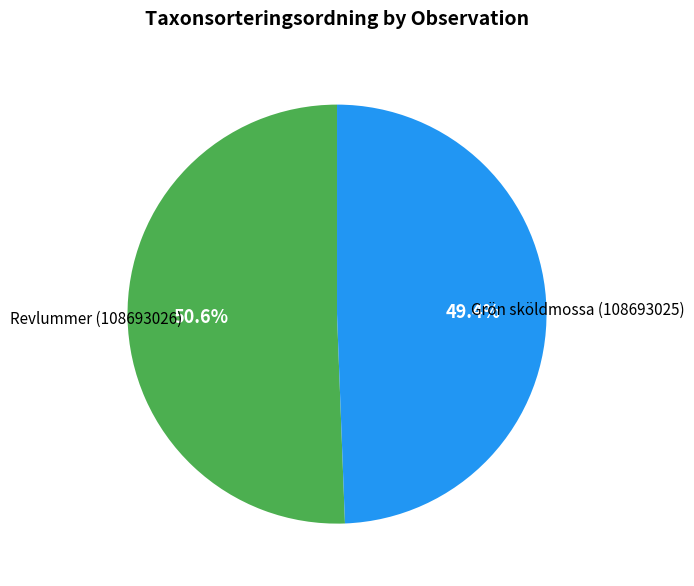

To the nearest percent, what is the difference between the largest and smallest slice percentages?

1%